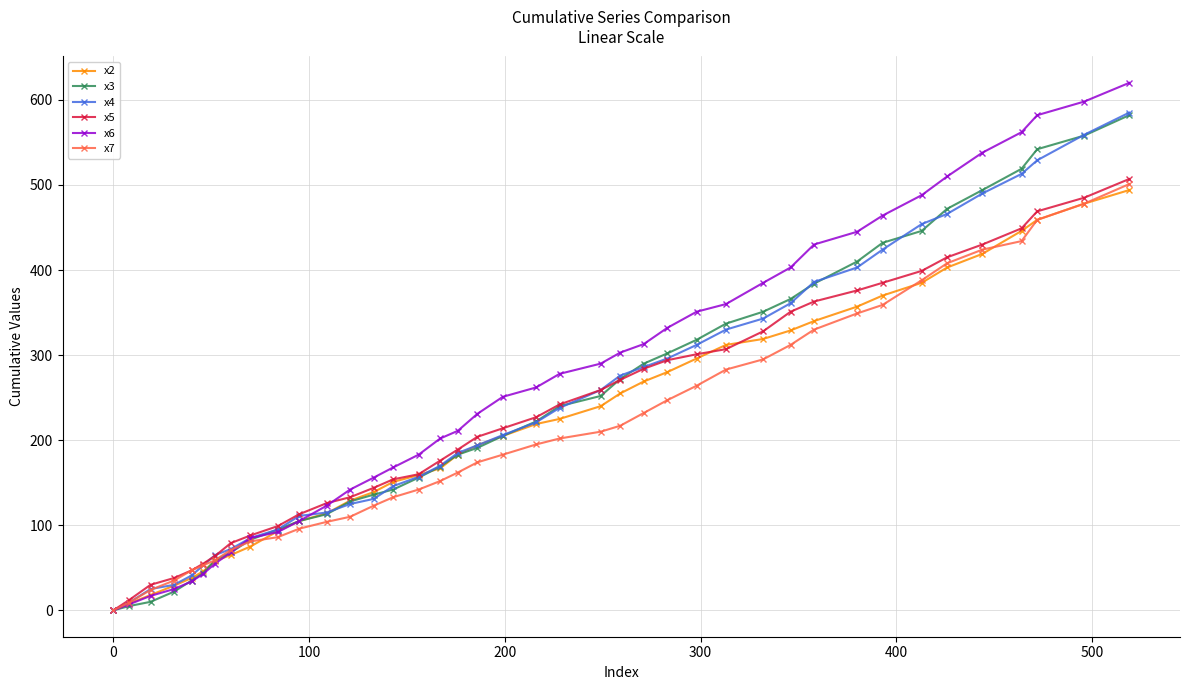

What is the greatest value displayed?

620